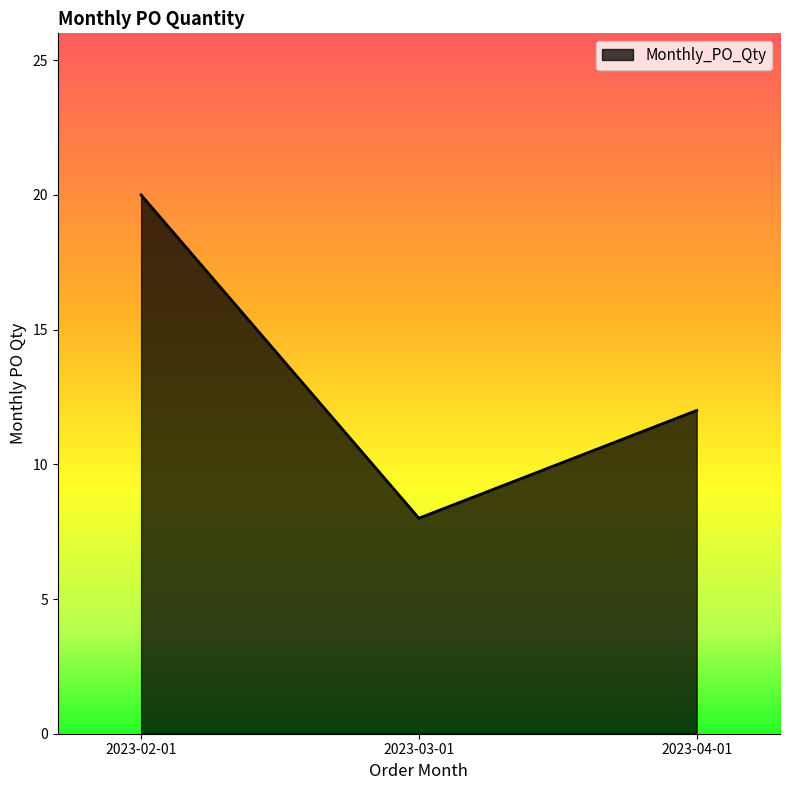

The value at 2023-03-01 is 8. True or false?

True